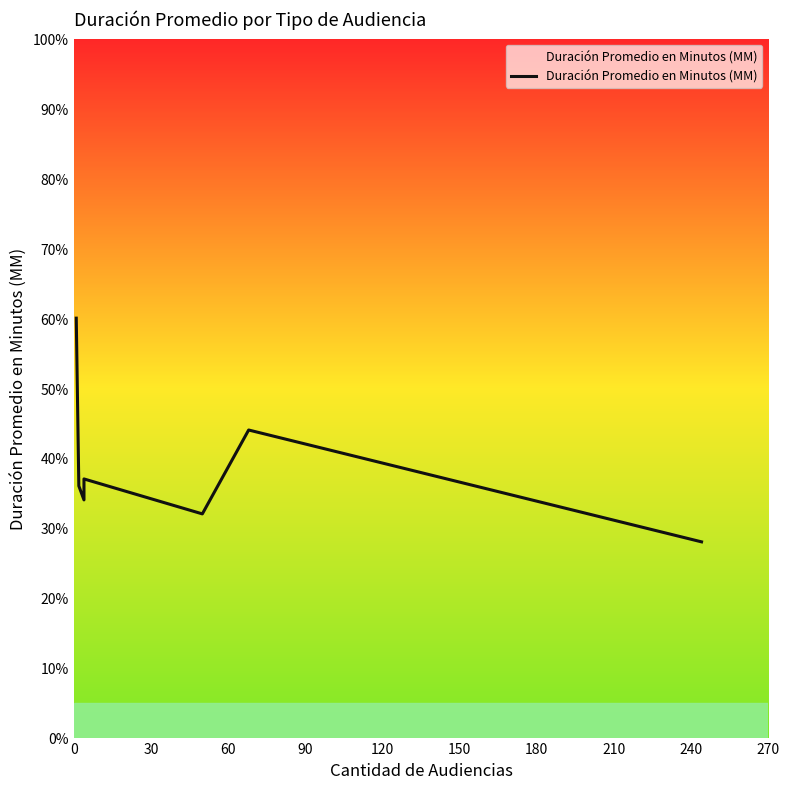

What is the minimum value shown in the chart?

28